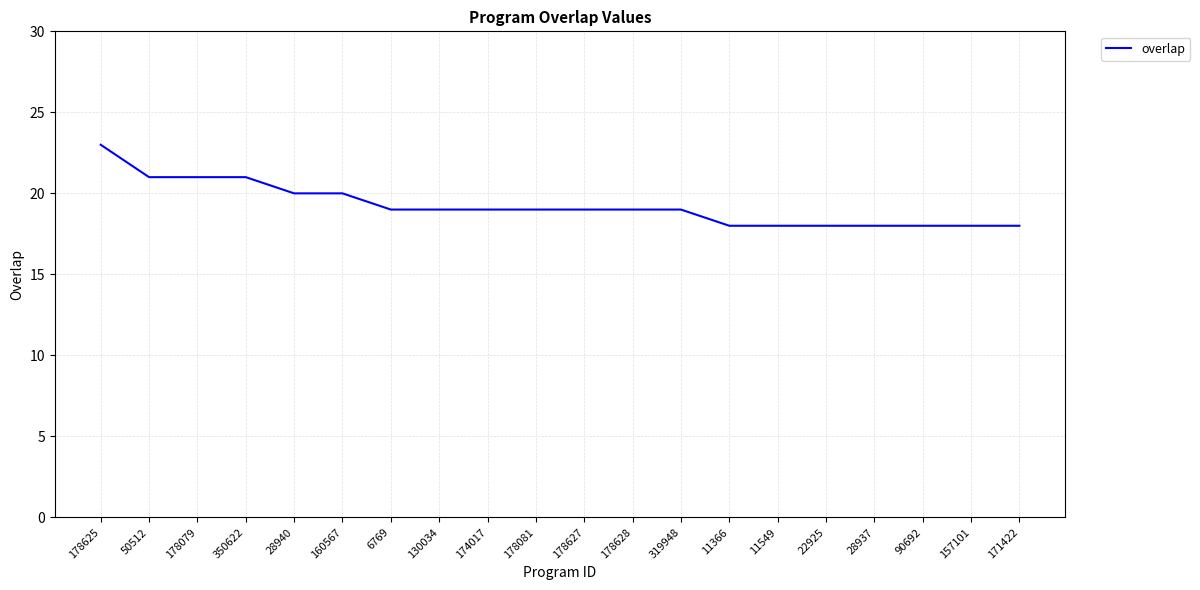

Is it true that the value at 178625 is 23?

True